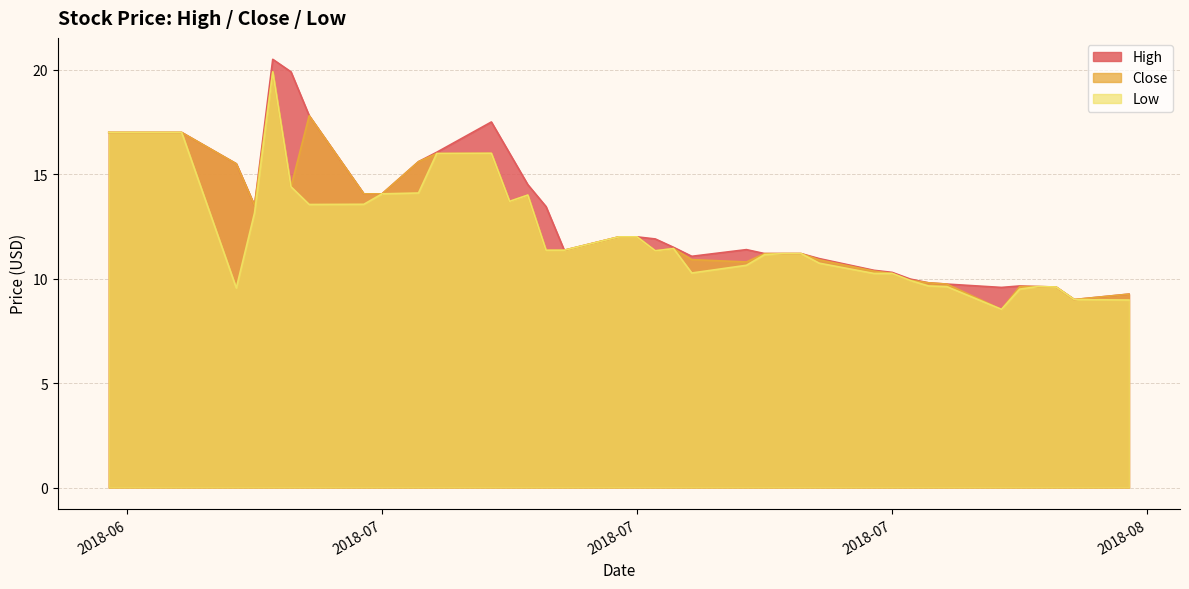

Does the chart have visible grid lines?

Yes